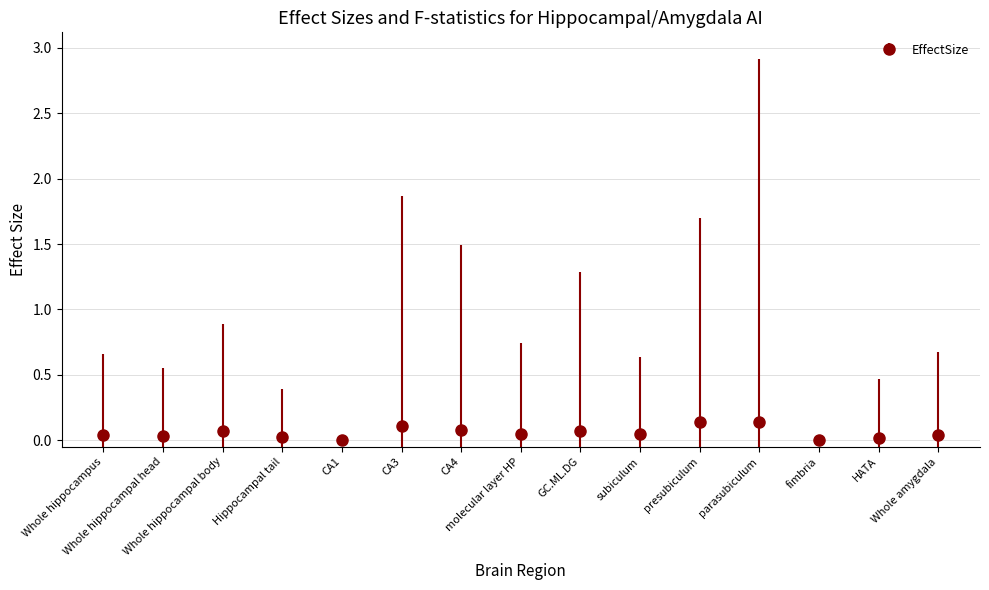

True or false: there are more than 0 points higher than both neighbors.

True